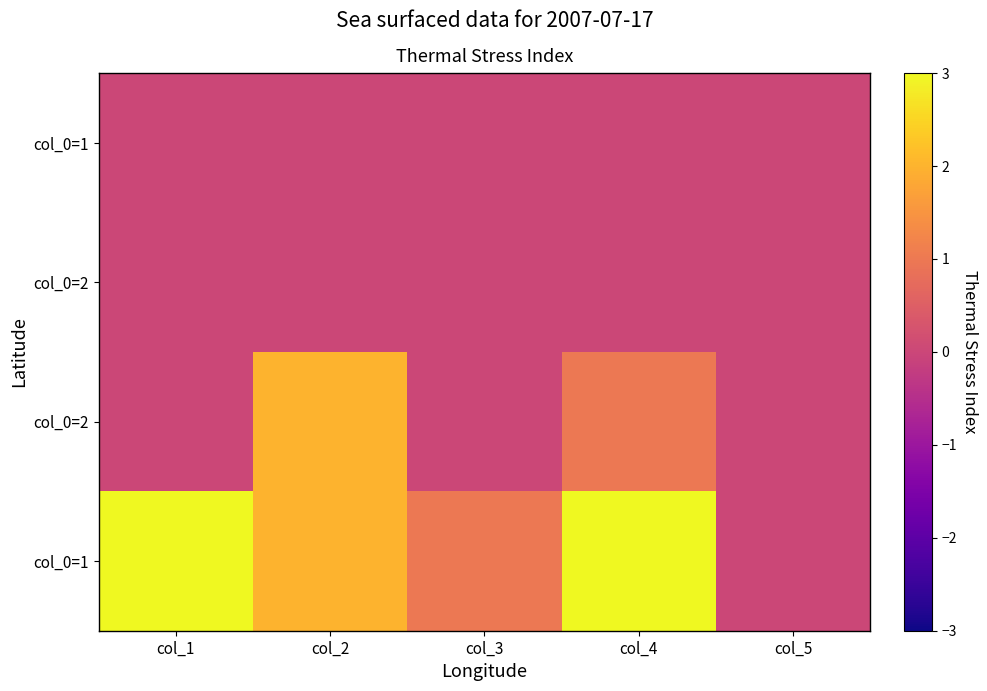

At which category is the sum across all series the highest?

col_2